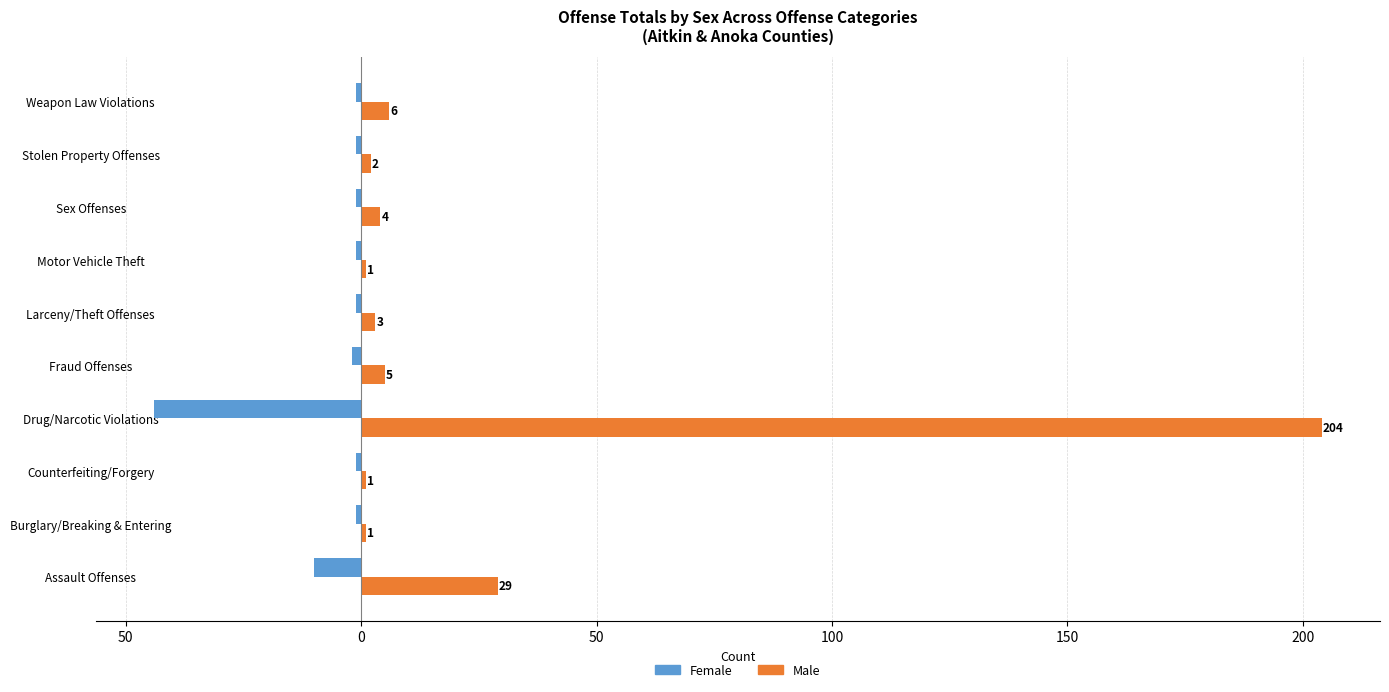

What is the difference between the maximum and minimum values in the Female series?

43